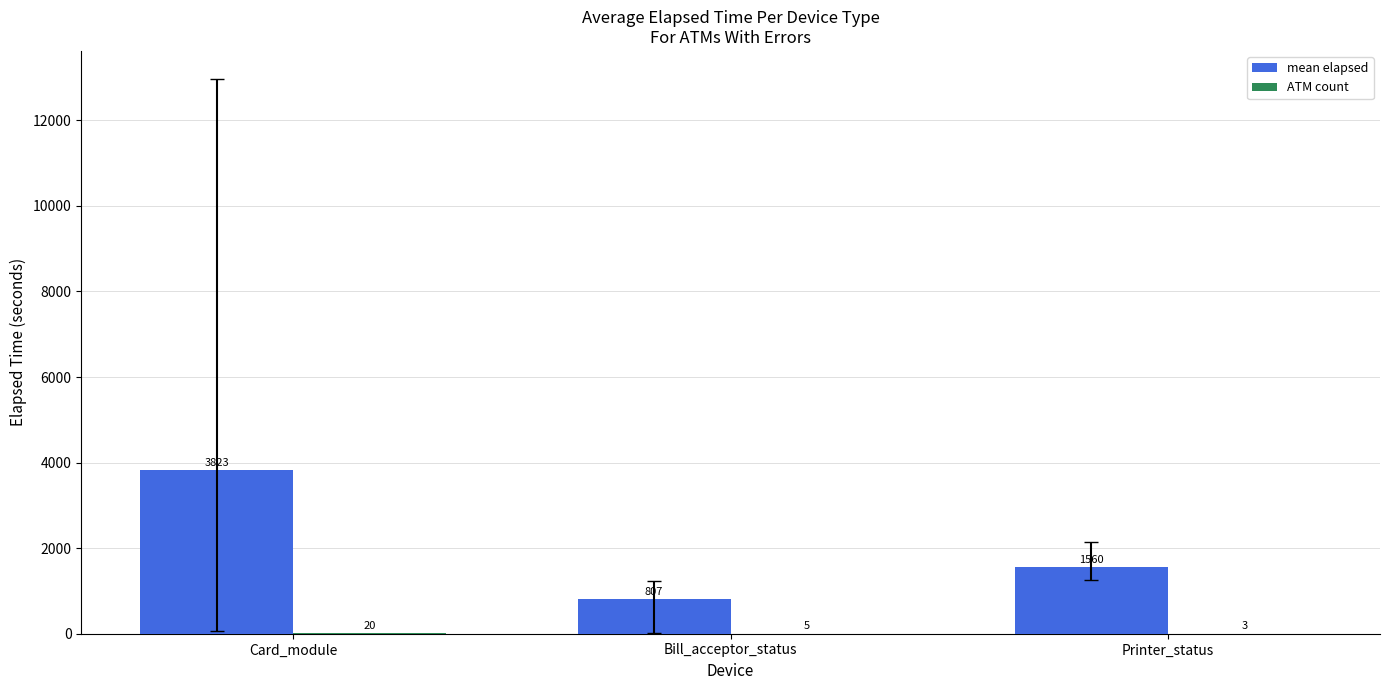

Which label corresponds to the largest value in the chart?

Card_module